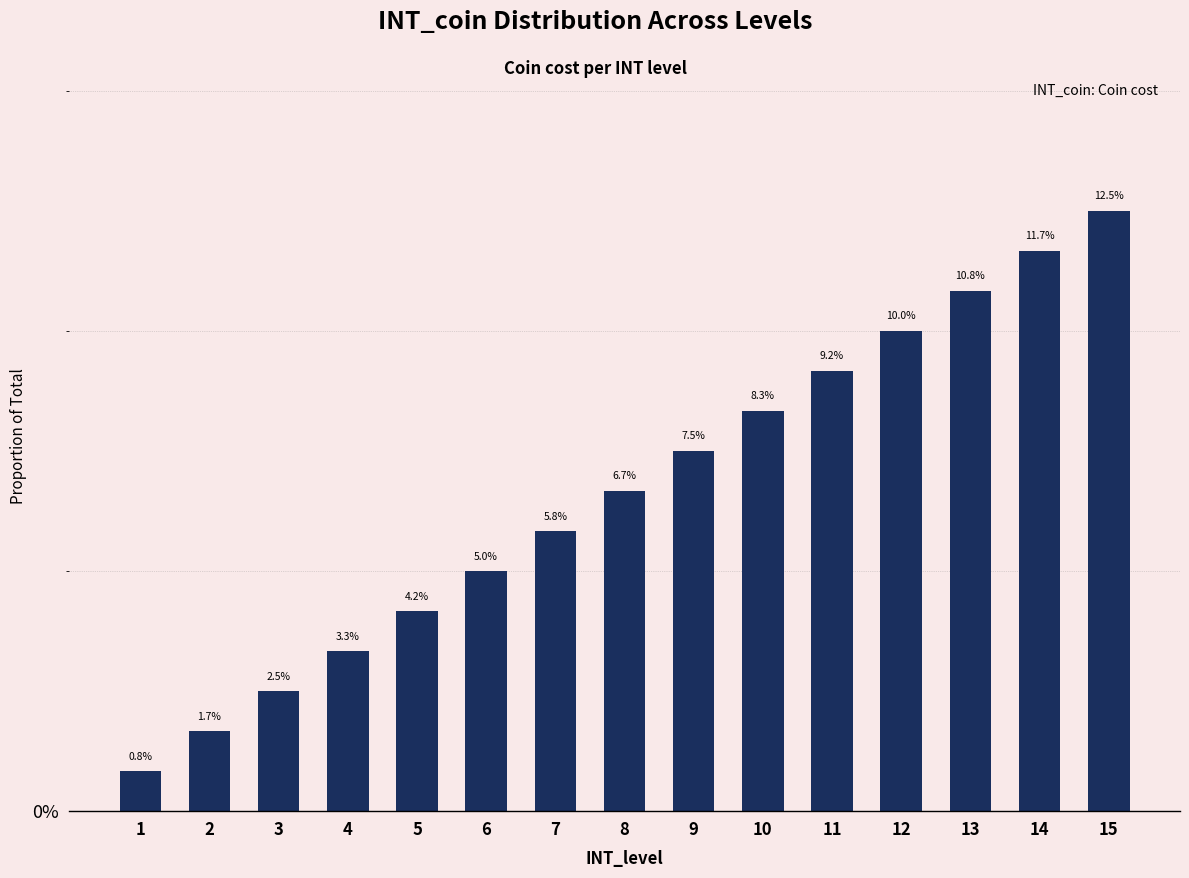

True or false: the data shows 0.1 at 12.

False